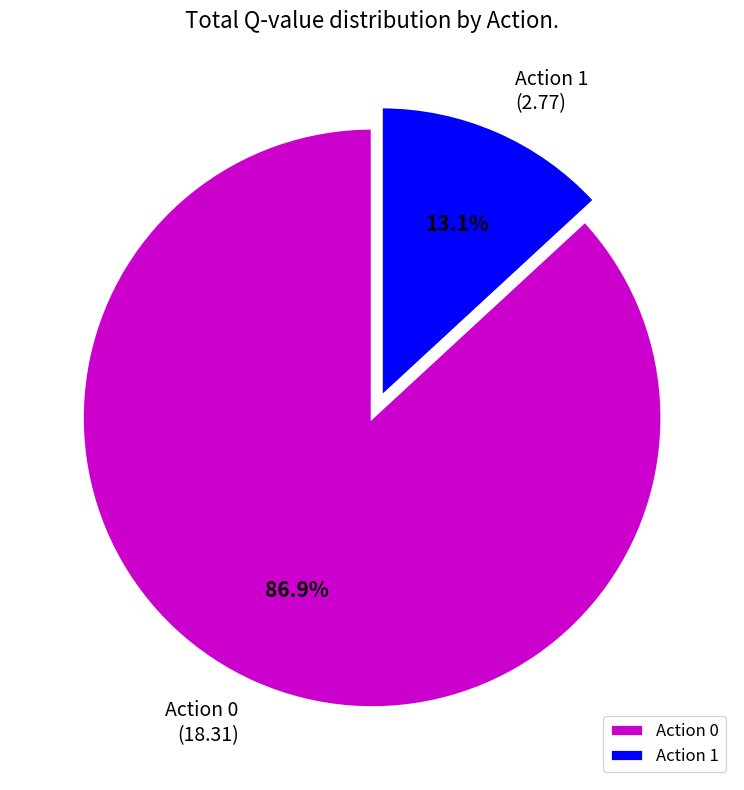

What is the smallest slice in the pie chart?

Action 1